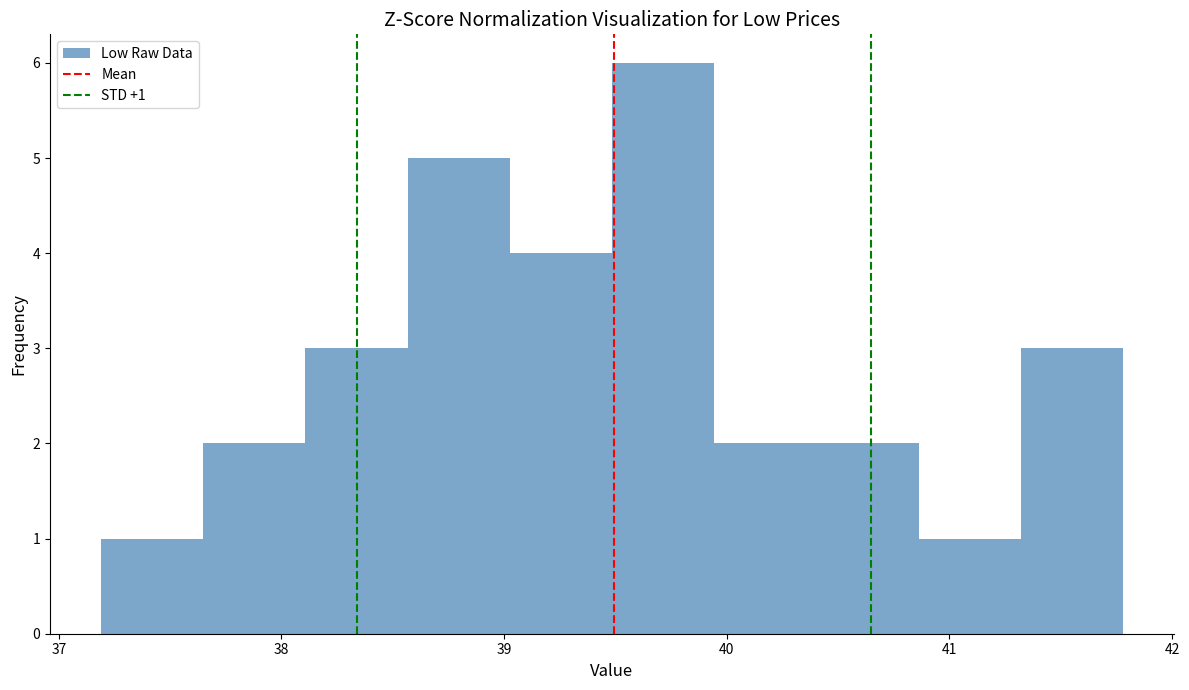

Which range on the x-axis has the tallest bar?

39.5 to 39.9